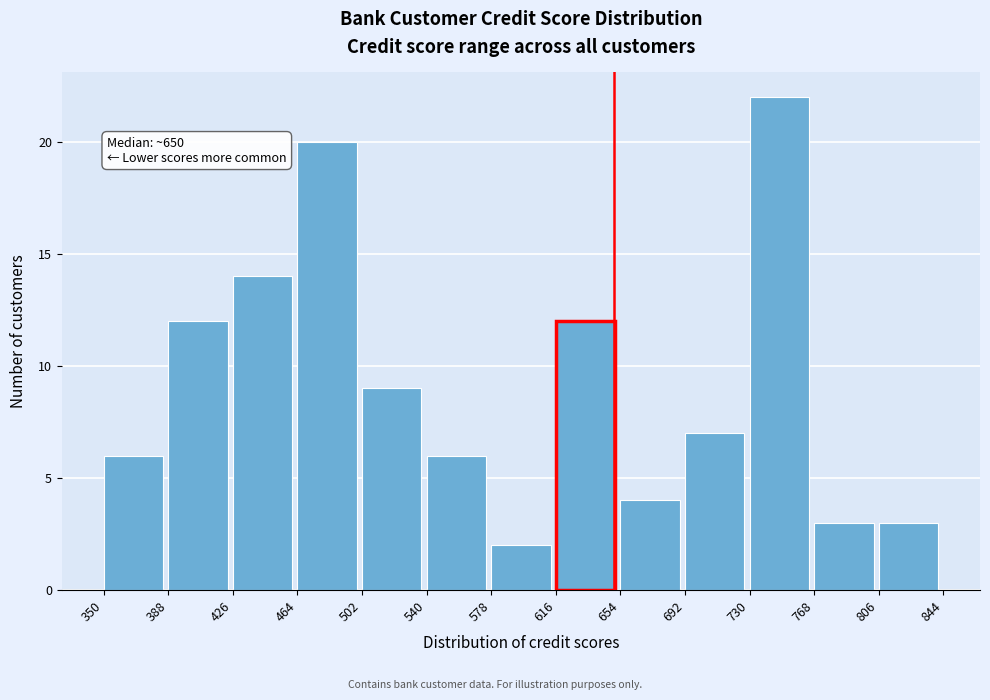

Which range on the x-axis has the tallest bar?

730 to 768